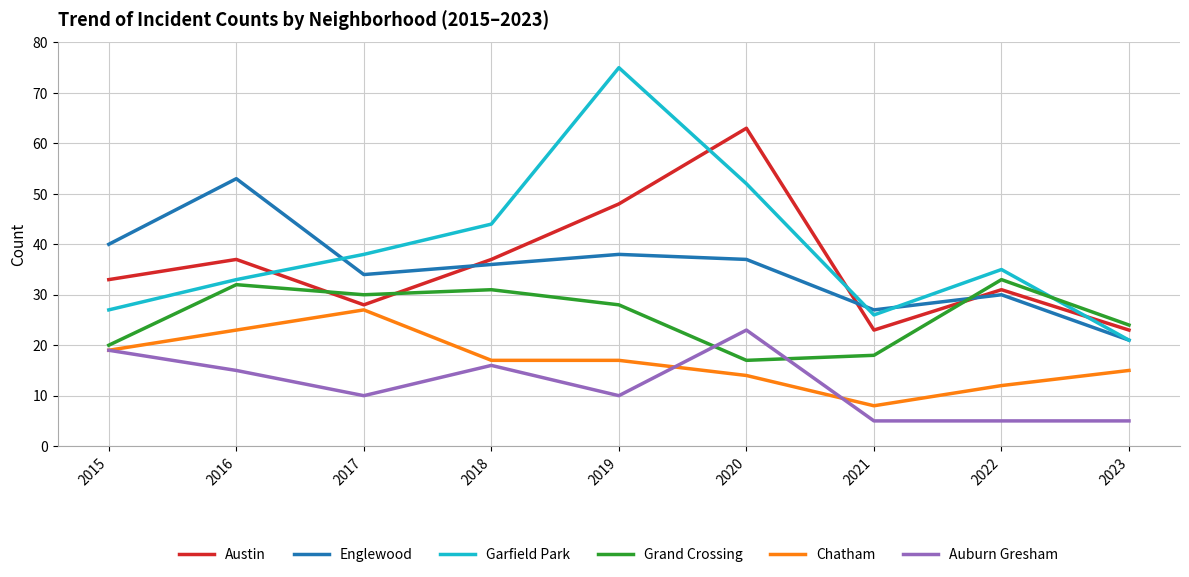

Is the value of Englewood at 2016 greater than the value of Garfield Park at 2018?

Yes